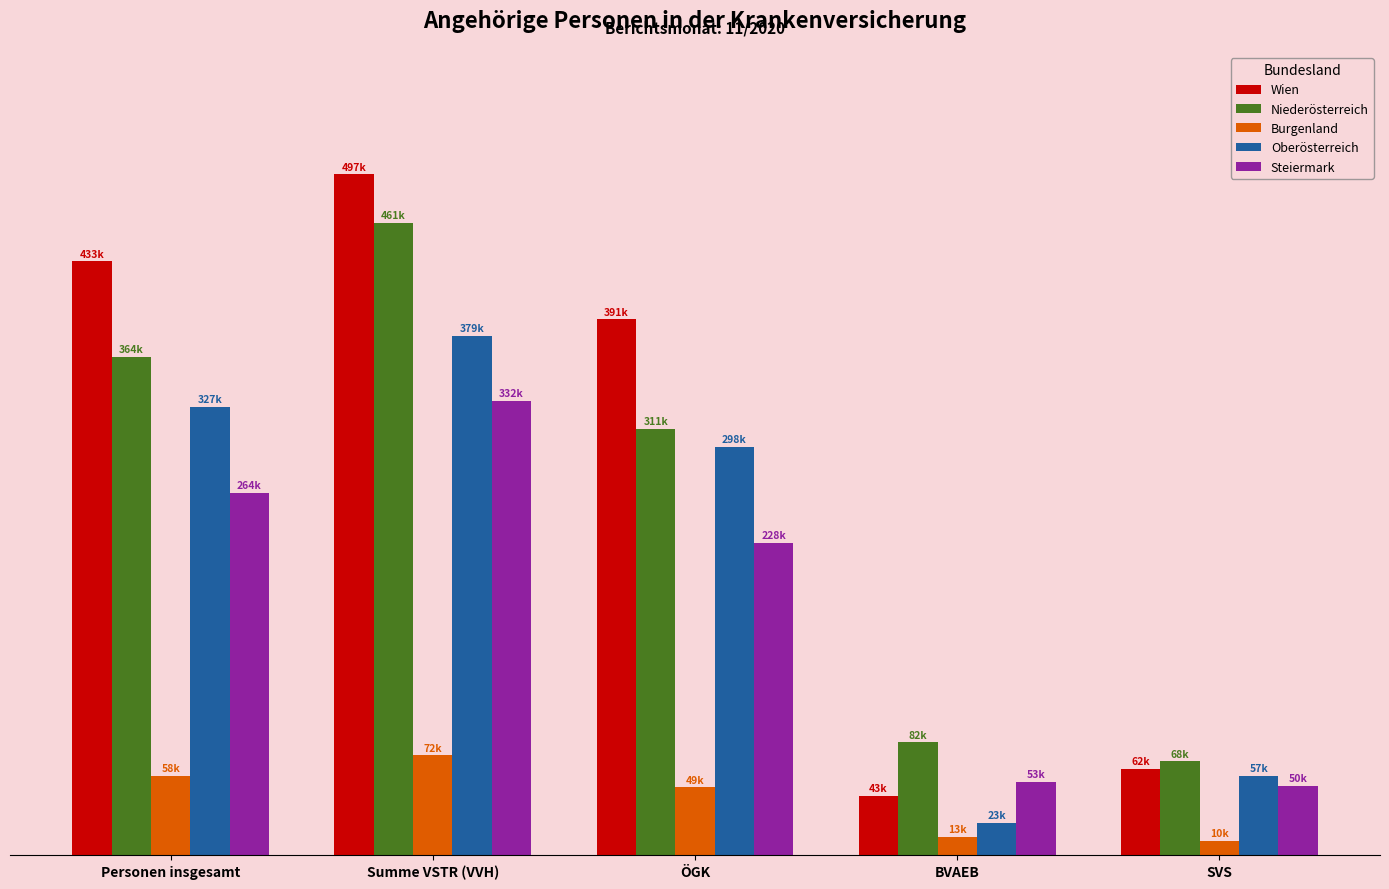

List the labels in order of Burgenland value, smallest first.

SVS, BVAEB, ÖGK, Personen insgesamt, Summe VSTR (VVH)